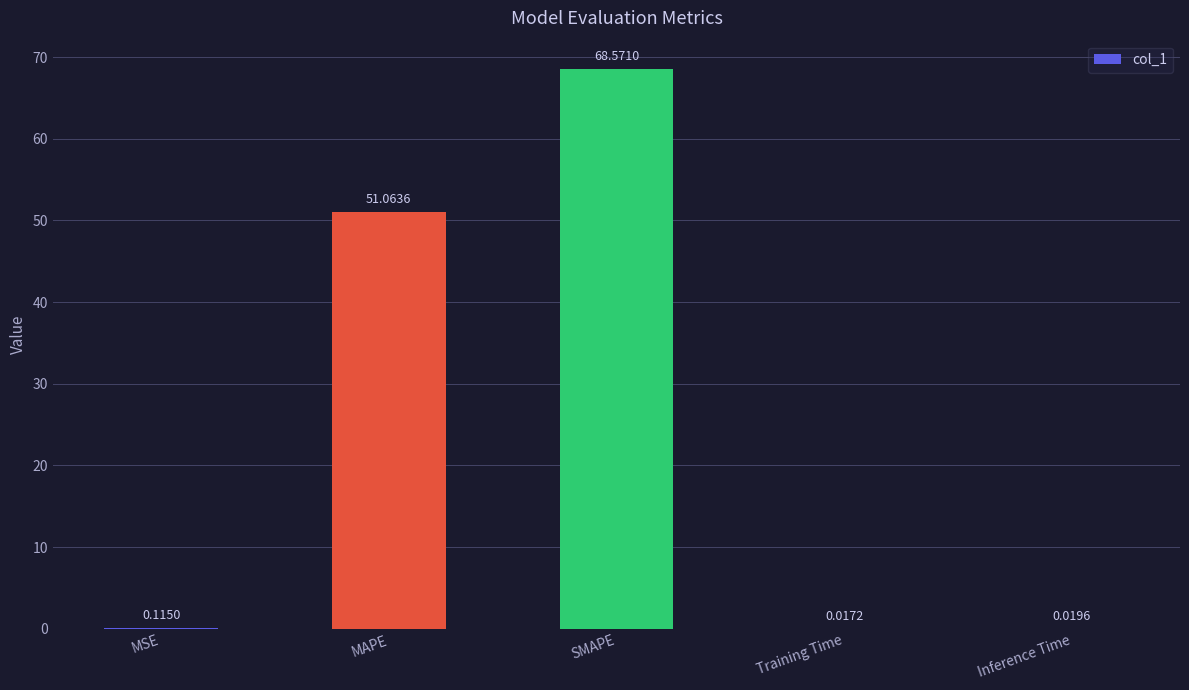

At which label is the value closest to 34?

MAPE